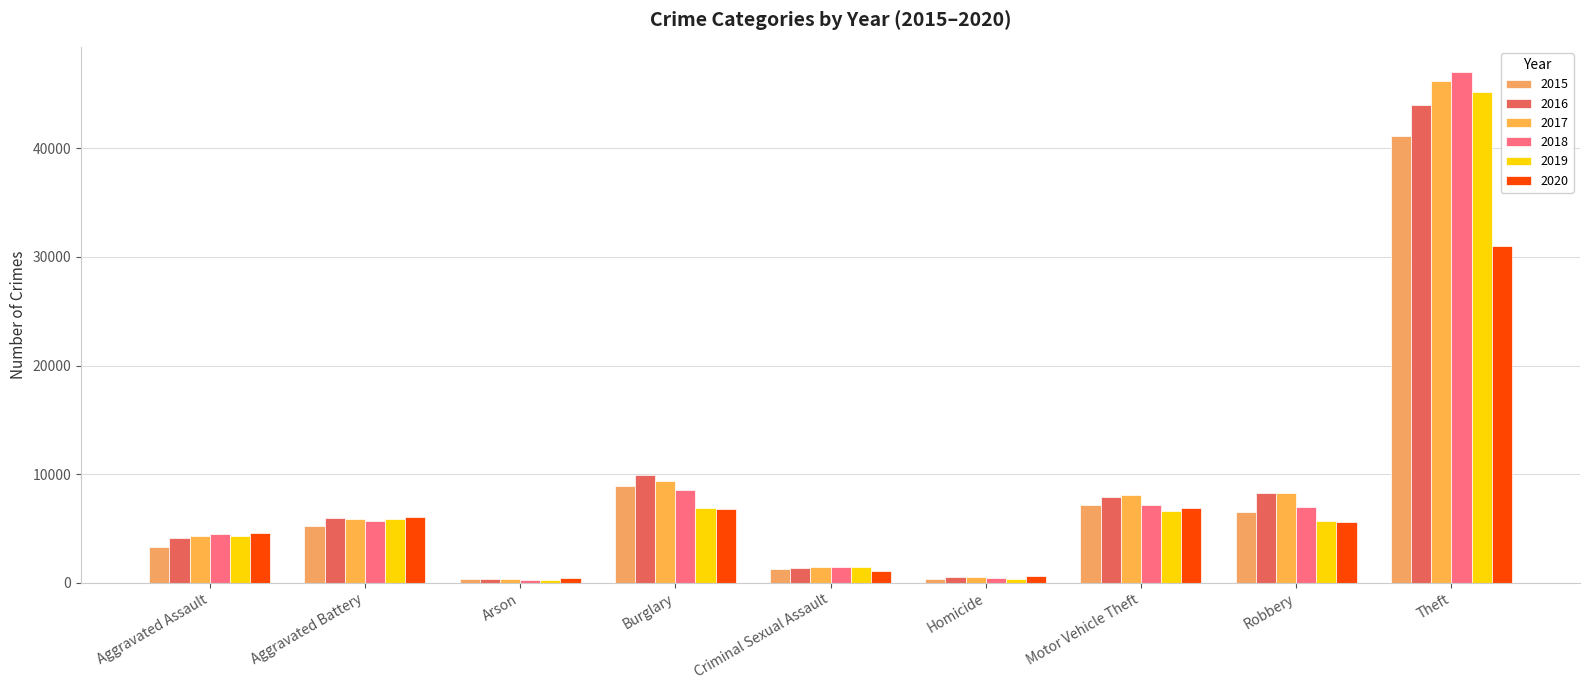

How many values in the 2017 series are below 5835?

4